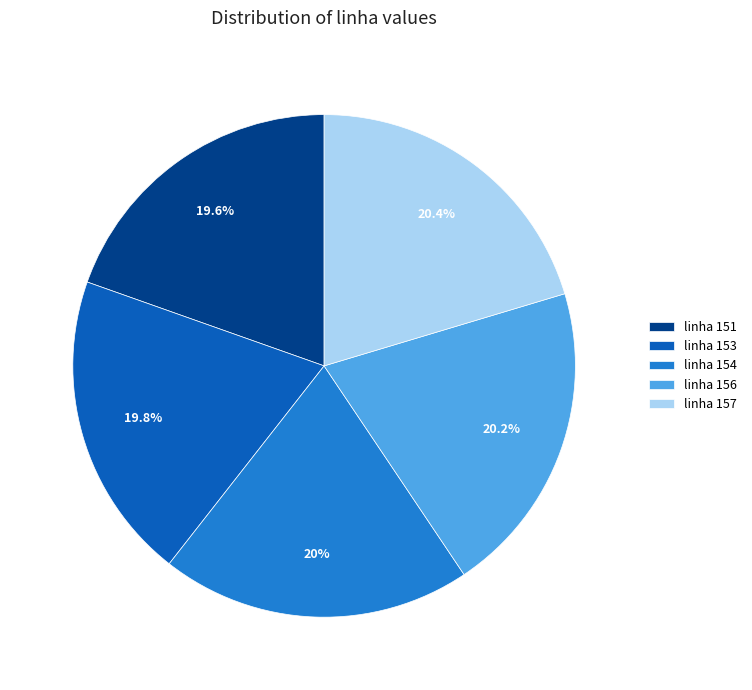

Does any single category account for the majority?

No